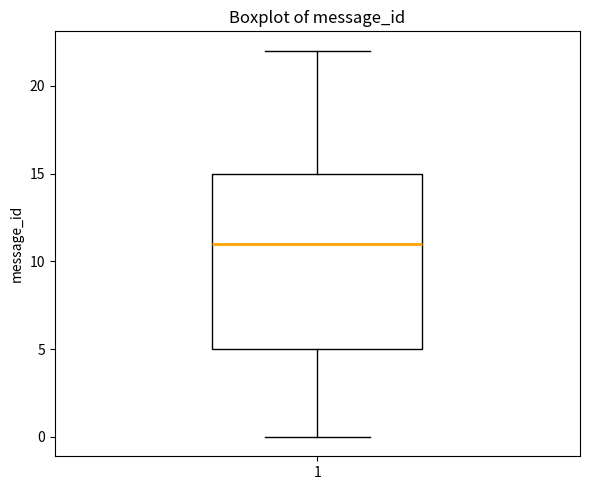

Read this box plot against the y-axis: the position of the median line, the range covered by the box, and the ends of both whiskers. The values are not printed on the chart, so give them approximately, as read against the axis.

median 11, box 5 to 15, whiskers 0 to 22